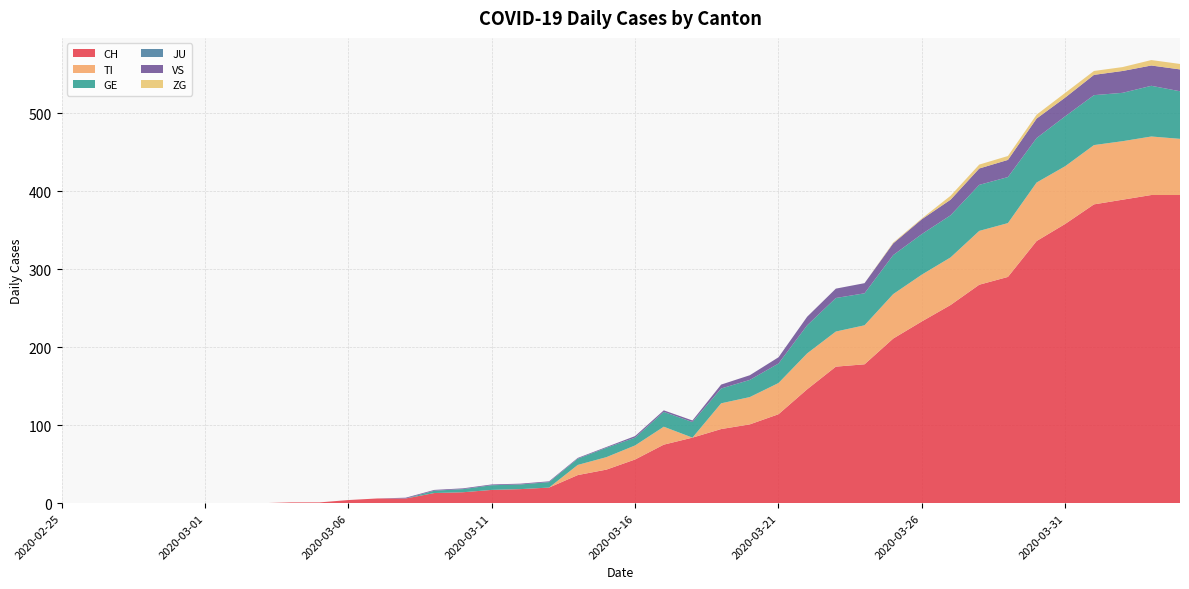

Reading left to right, transcribe all the data shown in this chart.

CH: 0	0	0	0	0	0	0	0	1	1	4	6	6	13	14	17	18	20	36	43	56	75	84	95	101	114	146	175	178	211	233	254	280	290	336	358	383	389	395	395
TI: 0	0	0	0	0	0	0	0	0	0	0	0	0	0	0	0	0	0	13	16	18	23	0	33	35	40	46	45	50	57	60	61	69	69	75	74	76	75	75	72
GE: 0	0	0	0	0	0	0	0	0	0	0	0	0	3	4	6	6	7	8	12	10	19	20	19	22	25	36	43	41	50	52	54	59	59	57	64	64	62	65	61
JU: 0	0	0	0	0	0	0	0	0	0	0	0	0	0	0	0	0	0	0	0	0	0	0	0	0	0	0	0	0	0	0	0	0	0	0	0	0	0	0	0
VS: 0	0	0	0	0	0	0	0	0	0	0	0	1	1	1	1	1	1	1	1	2	2	2	5	6	8	11	12	13	15	19	20	21	22	25	24	26	28	26	28
ZG: 0	0	0	0	0	0	0	0	0	0	0	0	0	0	0	0	0	0	0	0	0	0	0	0	0	0	0	0	0	1	1	5	5	5	5	6	5	5	7	7